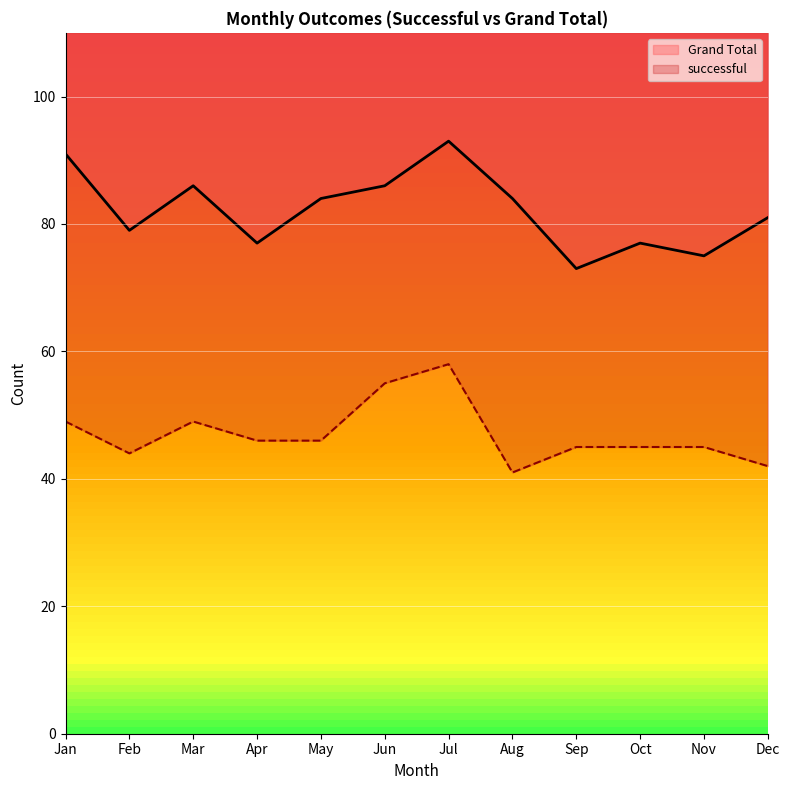

True or false: successful and Grand Total intersect in this chart.

False